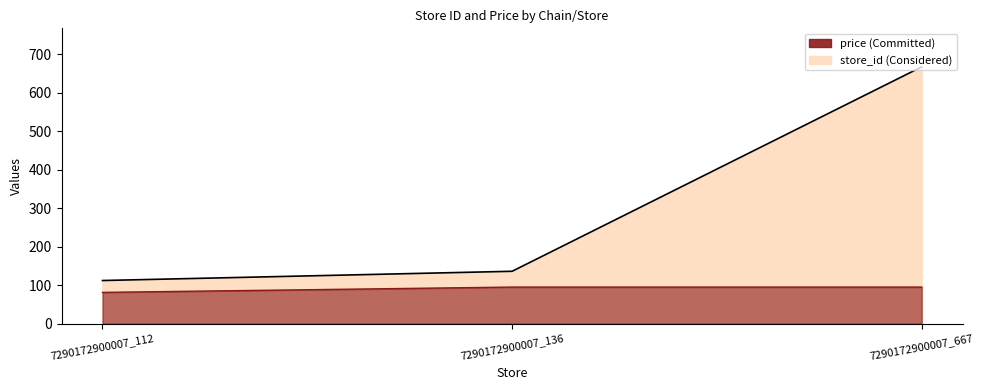

List the series in order of their overall mean, lowest first.

price, store_id